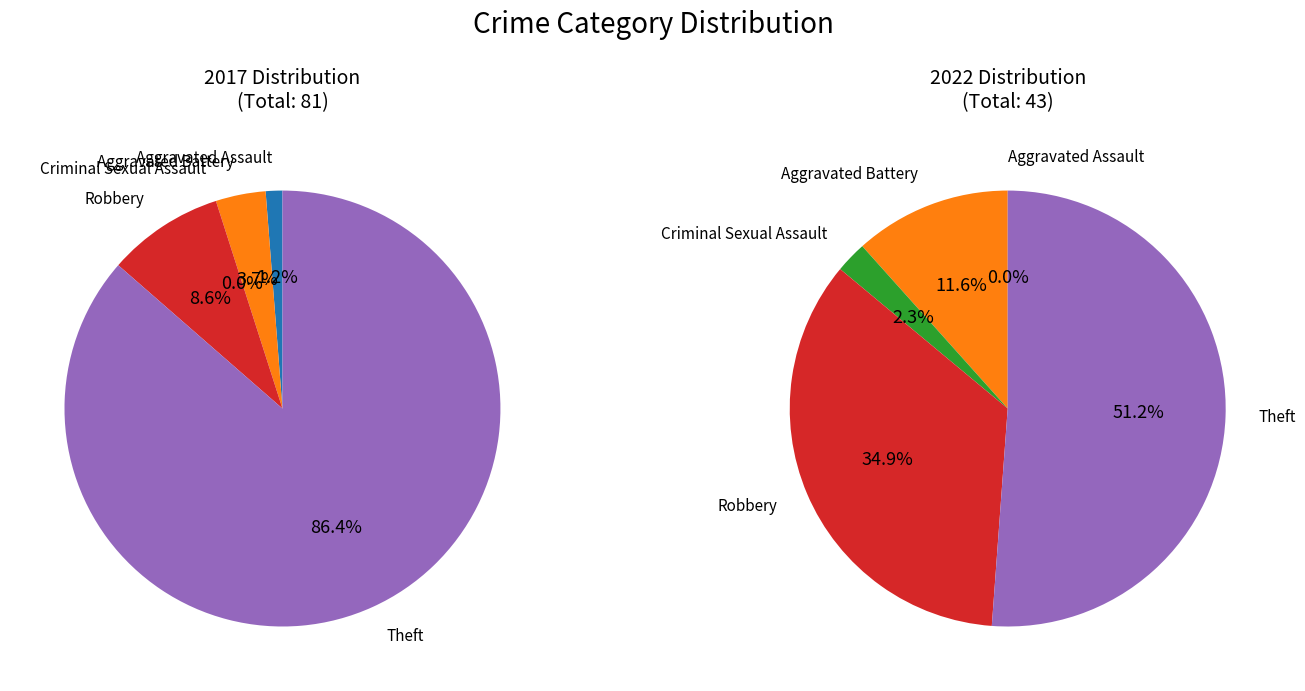

To the nearest percent, what is the average slice percentage?

20%